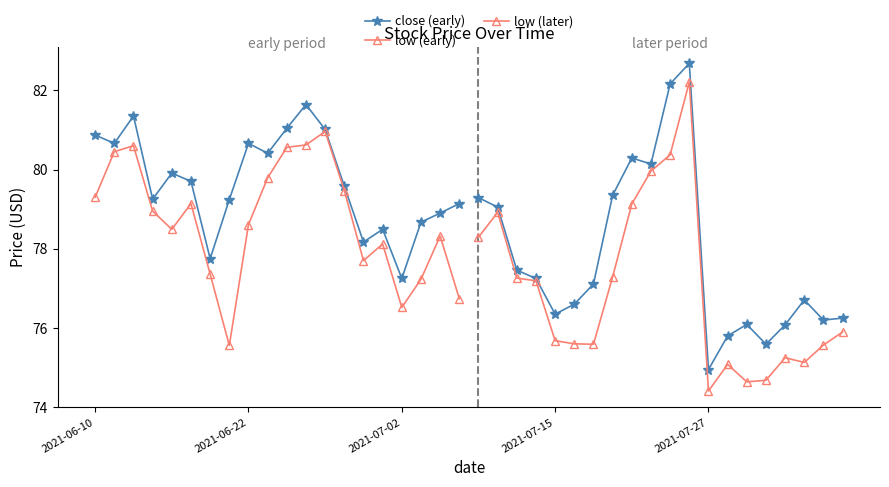

What is the value of the low (early) point at the 11th from the left?

80.6